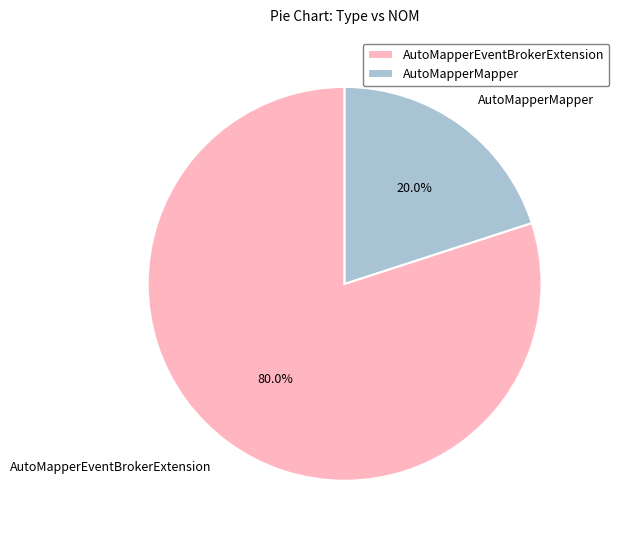

Rank the categories by value from lowest to highest.

AutoMapperMapper, AutoMapperEventBrokerExtension